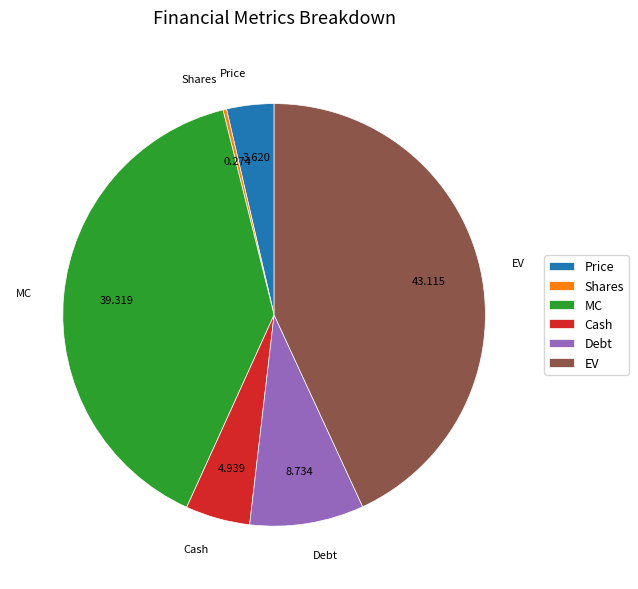

Is there a majority slice in this chart?

No